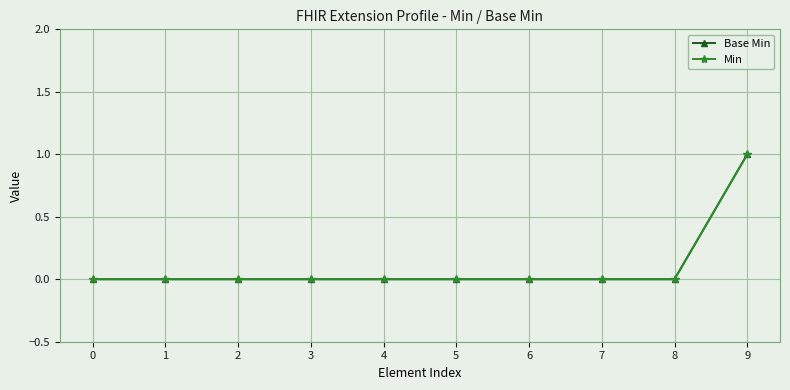

Does the chart have visible grid lines?

Yes